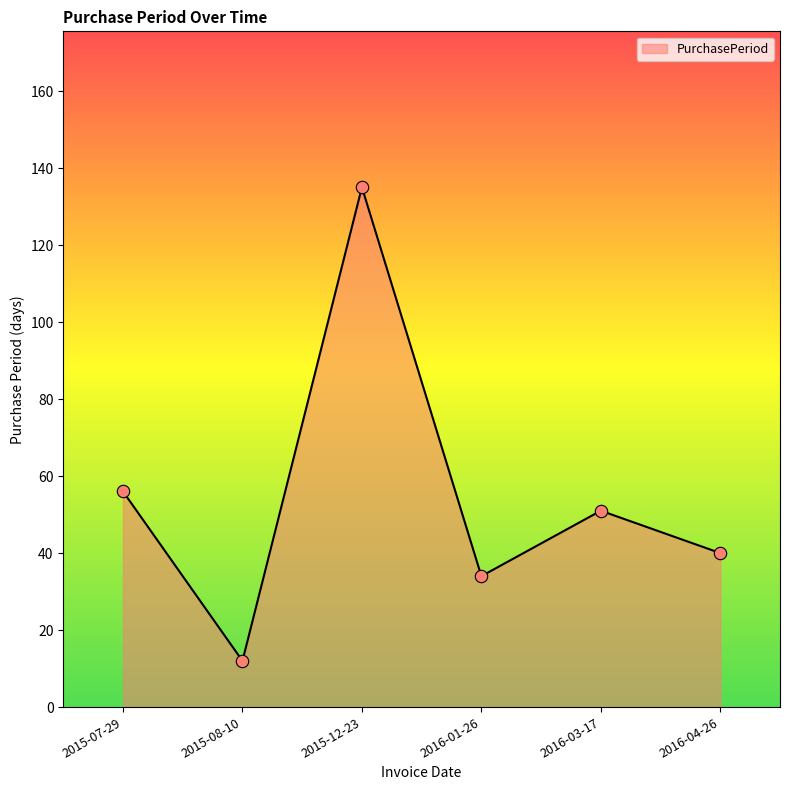

Approximately how many times larger is the value at 2015-08-10 compared to 2016-03-17?

0.2